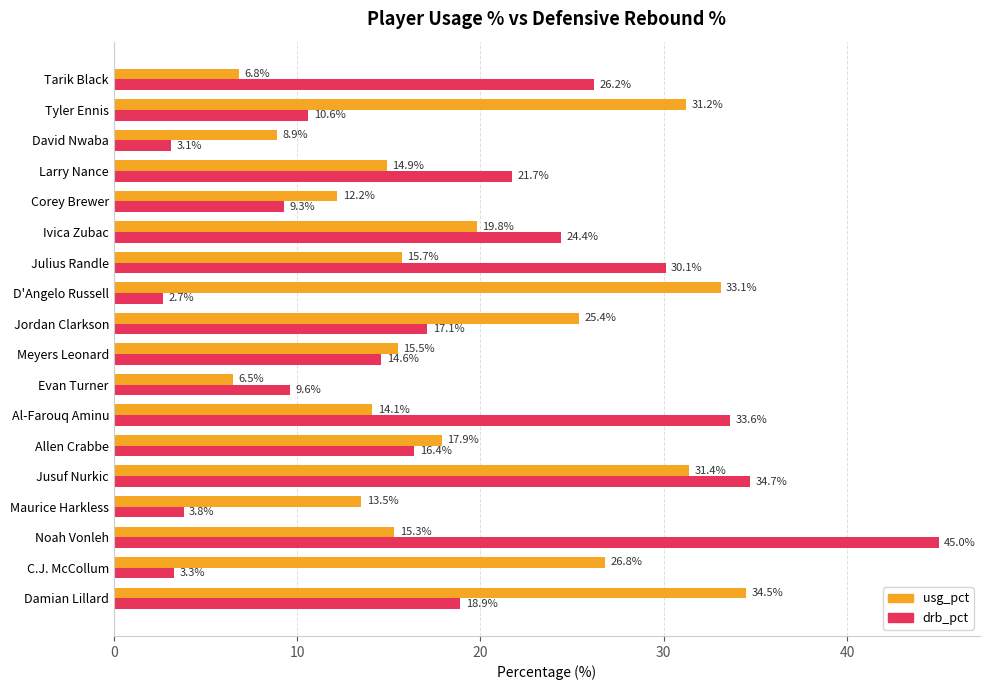

What is the difference between the maximum and minimum values in the drb_pct series?

42.3